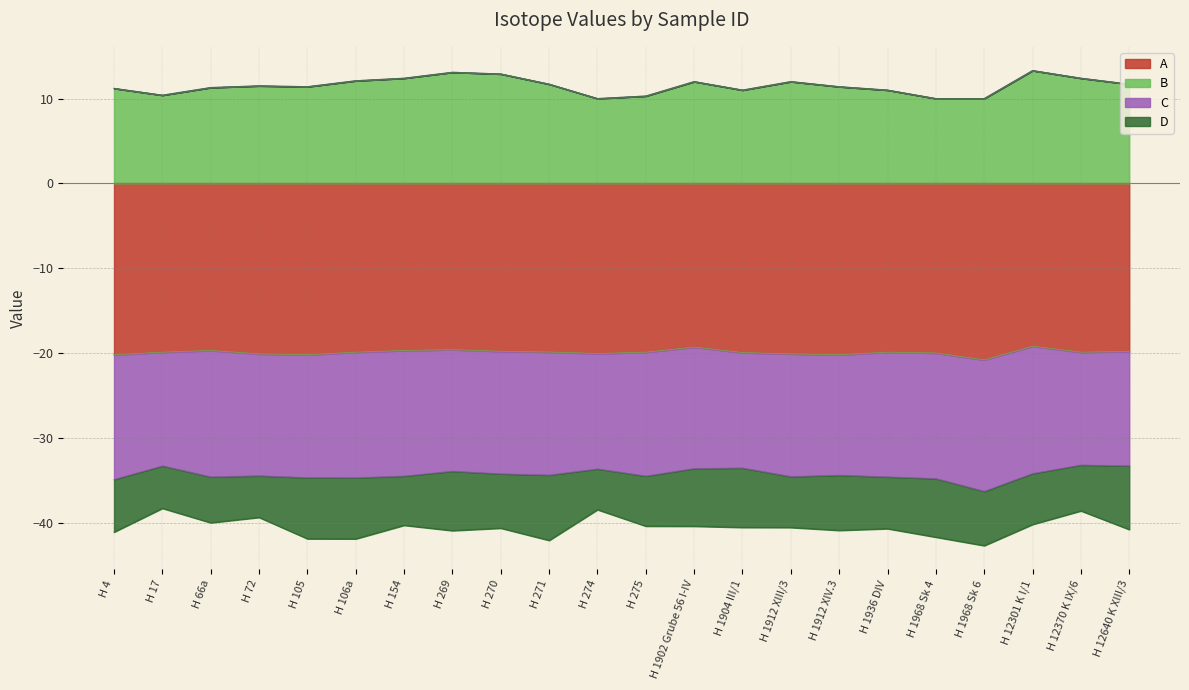

True or false: B and A intersect in this chart.

False